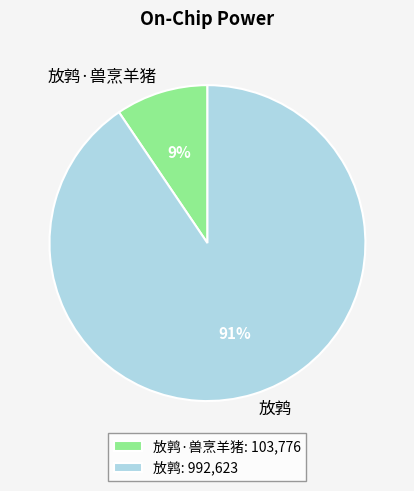

Count the number of slices in the pie.

2